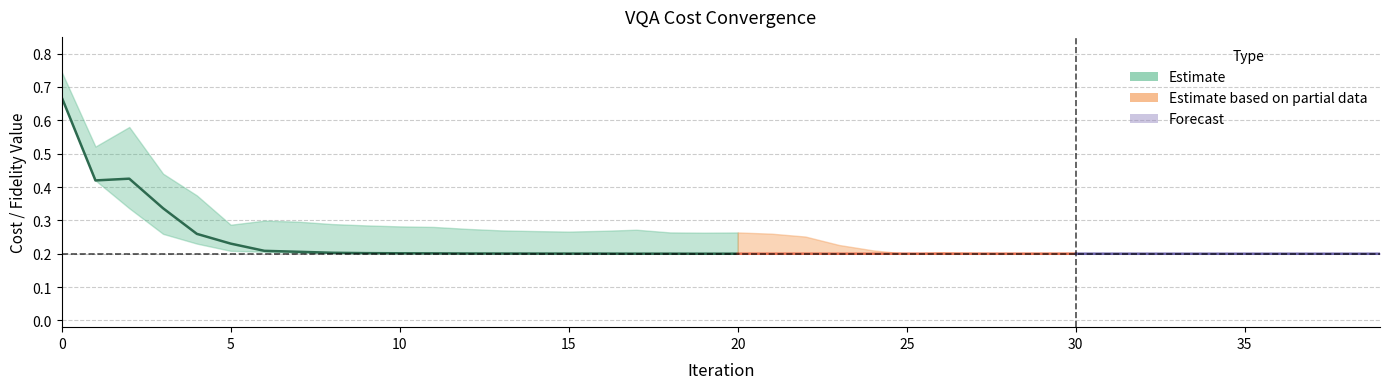

What is the difference between the highest and lowest values at 15?

0.2